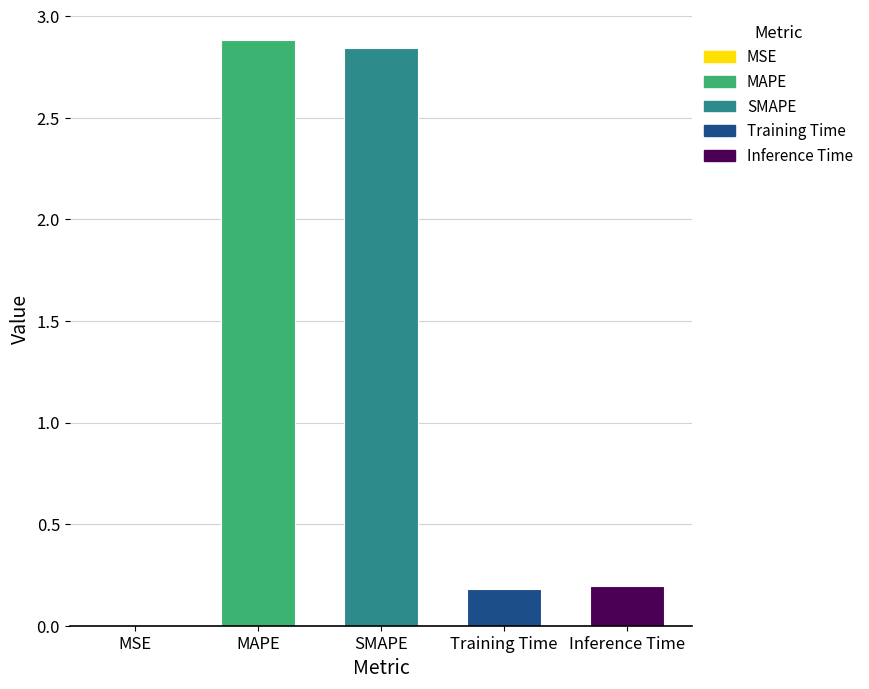

What is the maximum value shown in the chart?

2.9